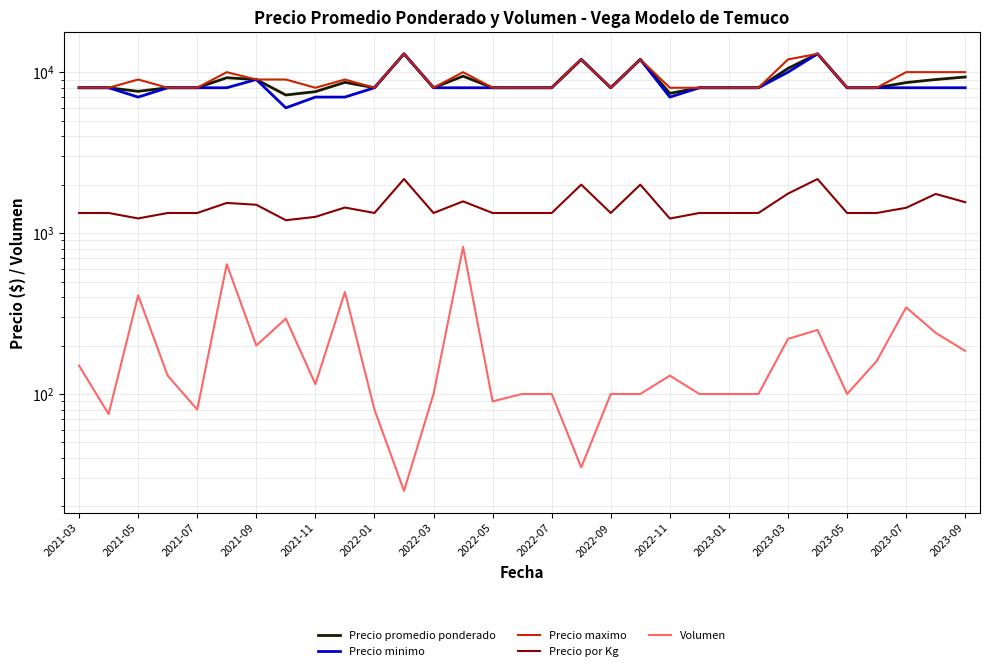

What is the minimum value for Precio maximo?

8000